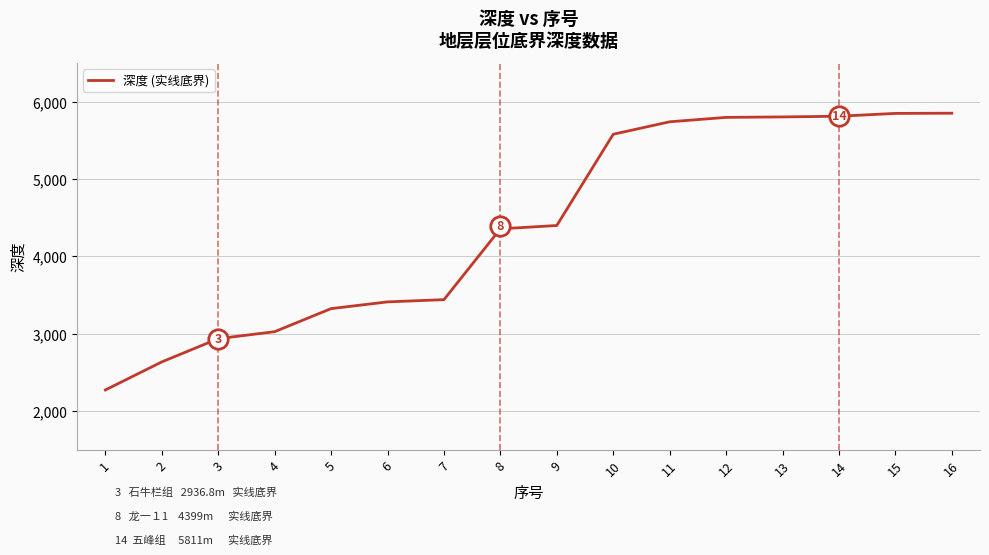

True or false: the data shows 3396.7 at 1.

False